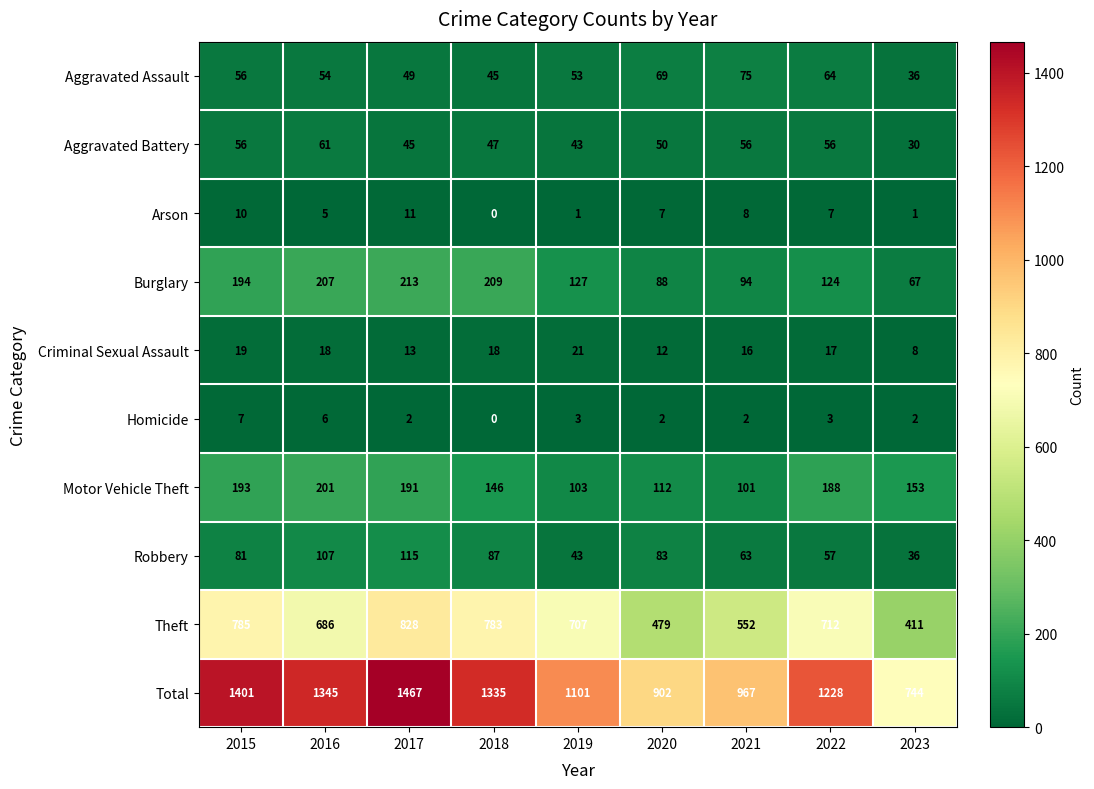

Count the number of data series in this chart.

10